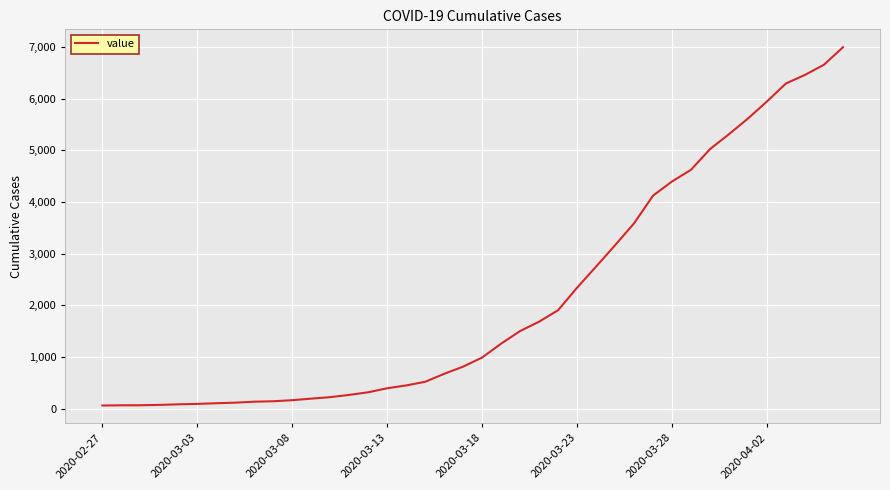

What is the greatest value displayed?

6995